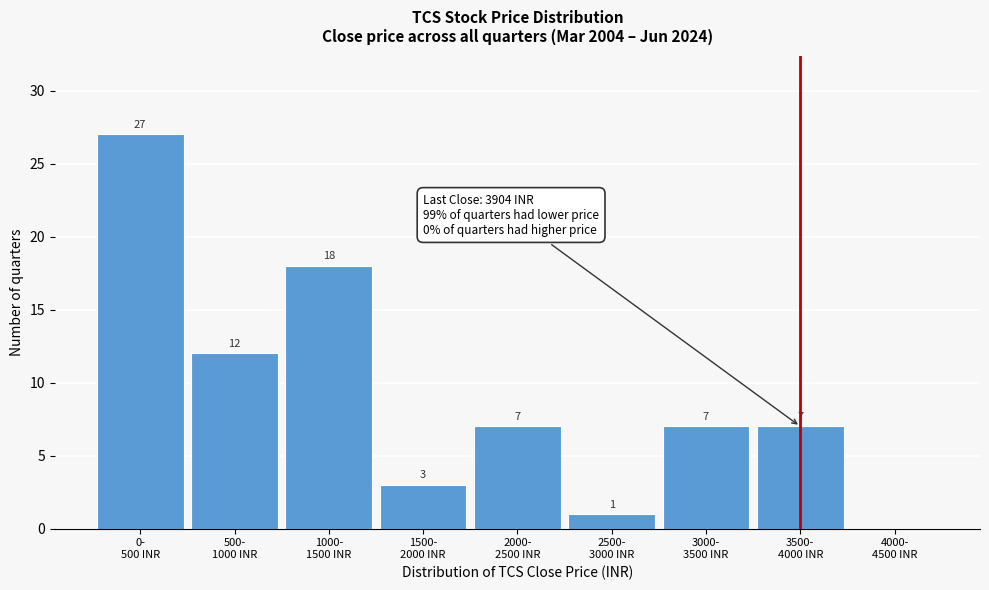

What is the sum of all values?

82